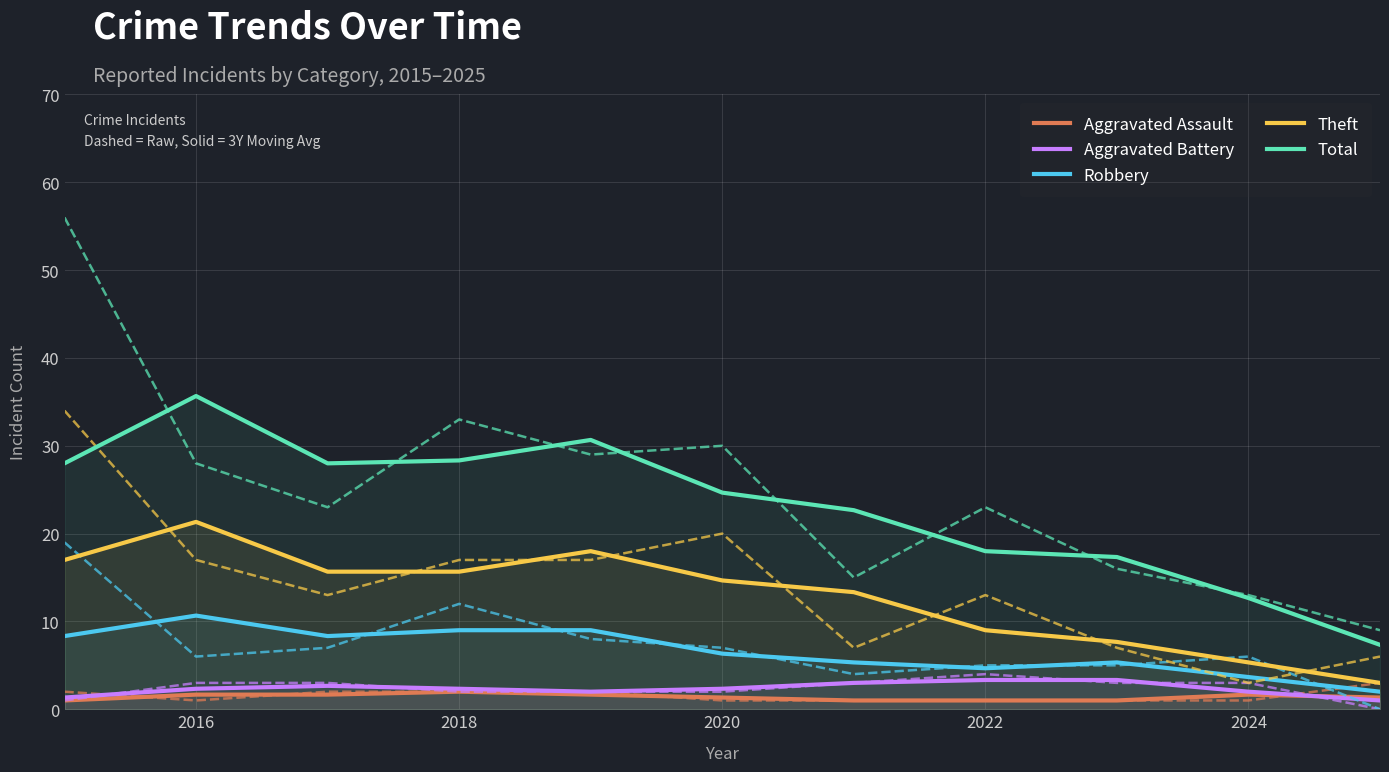

Read the Aggravated Battery value at 2024.

2.0